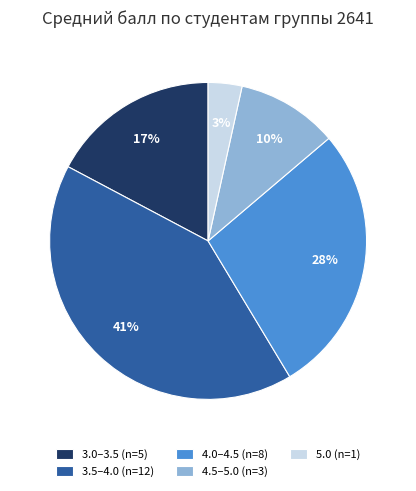

Rank the categories by value from lowest to highest.

5.0 (n=1), 4.5–5.0 (n=3), 3.0–3.5 (n=5), 4.0–4.5 (n=8), 3.5–4.0 (n=12)